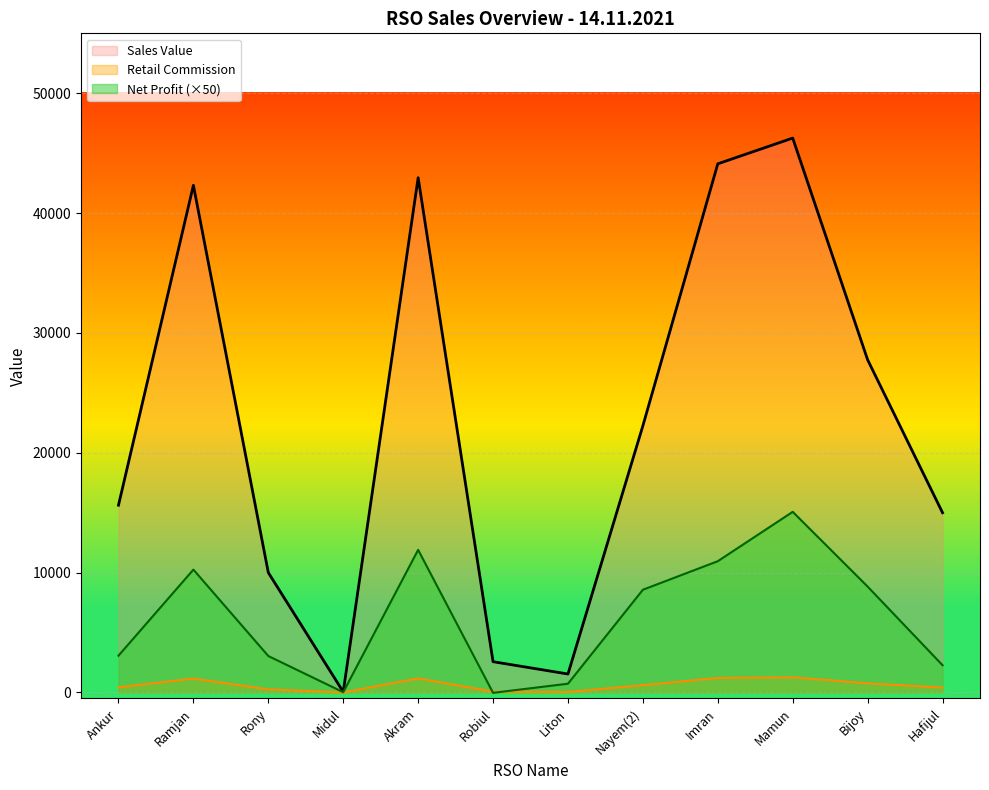

How many data points does each series have?

12